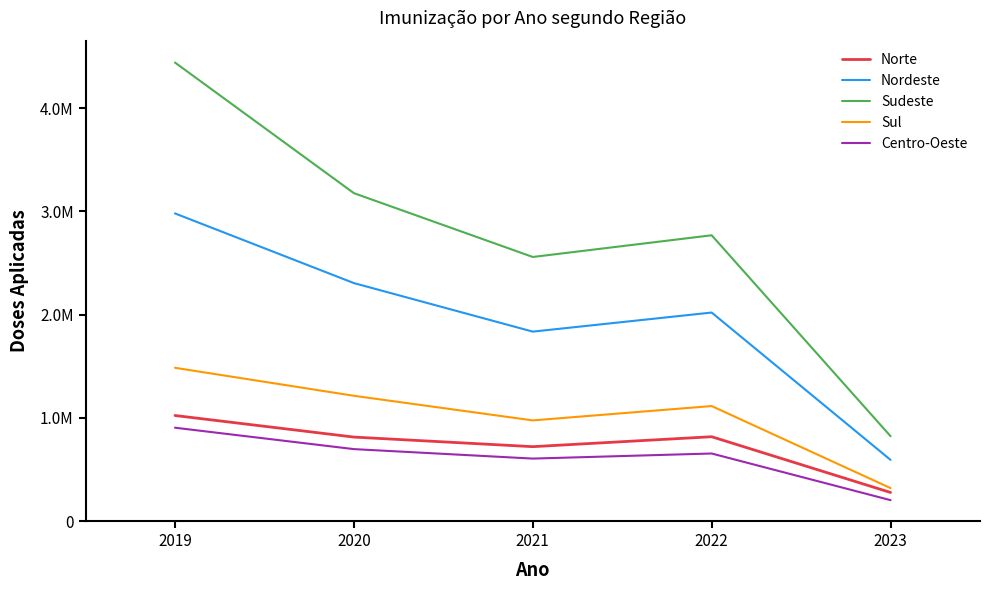

What is the approximate value of Sudeste at 2020?

3177637